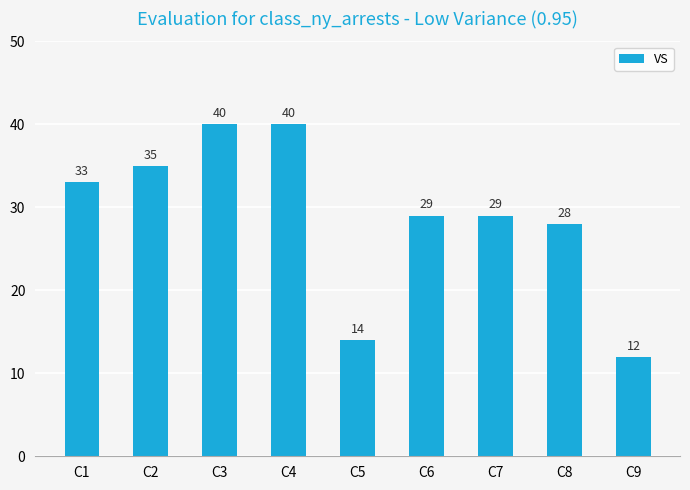

What is the difference between the maximum and minimum values?

28